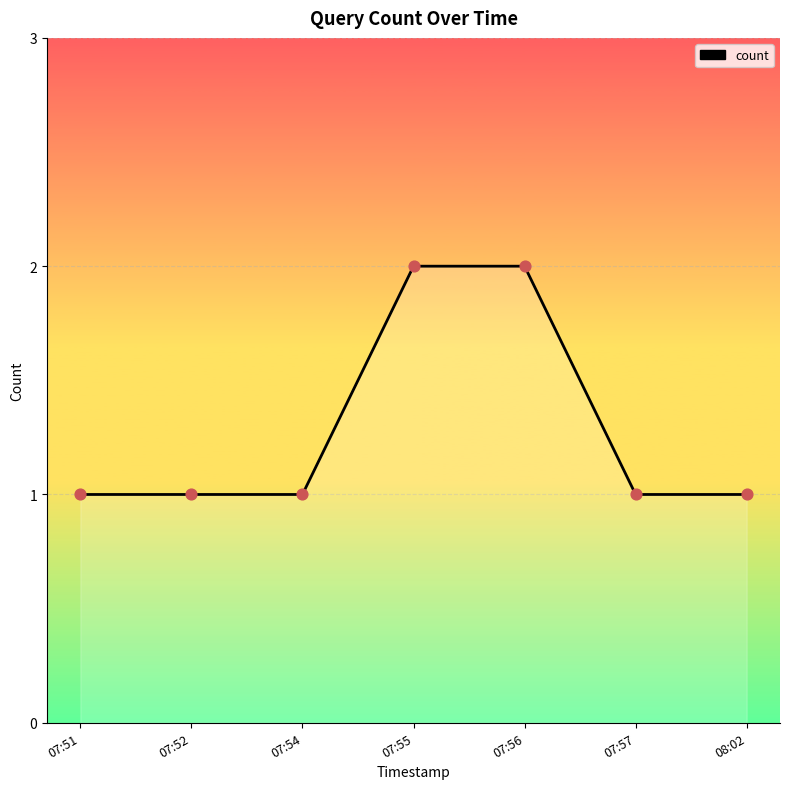

Approximately how many times larger is the value at 08:02 compared to 07:54?

1.0